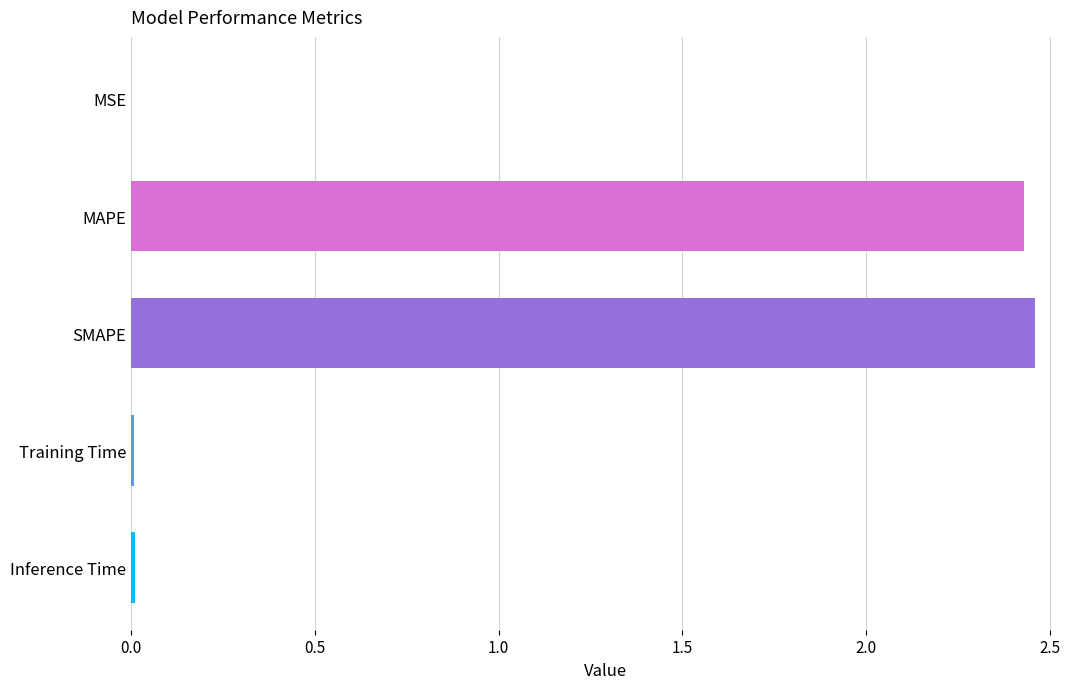

Are the bars grouped side by side (vs. stacked)?

No